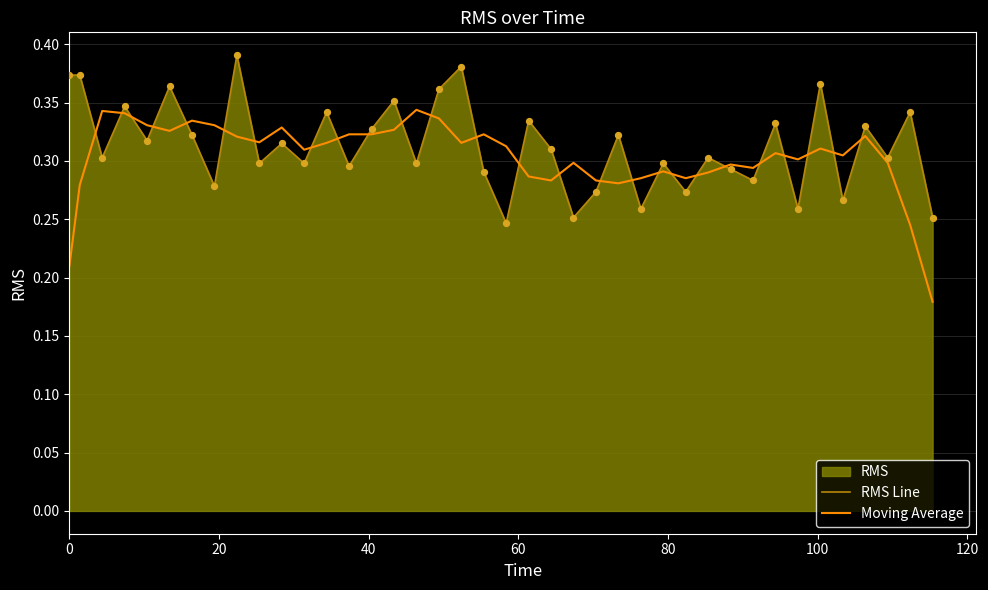

Which series has the widest spread of Y values?

Moving Average